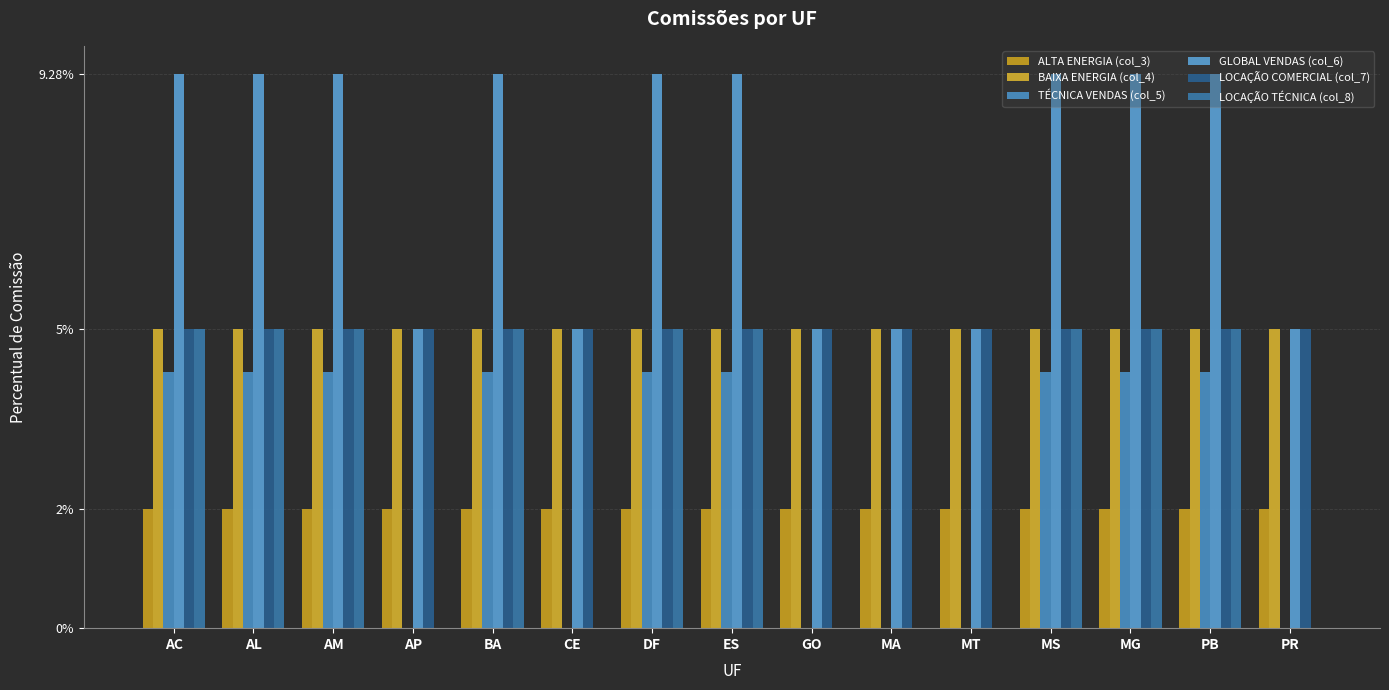

At which category is the sum across all series the highest?

AC